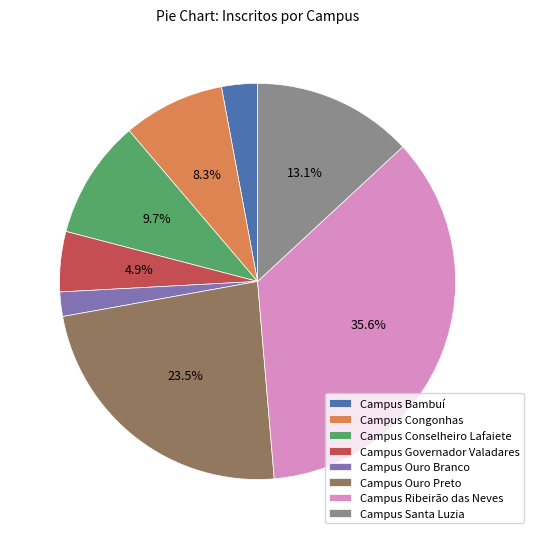

Which slice is the smallest?

Campus Ouro Branco